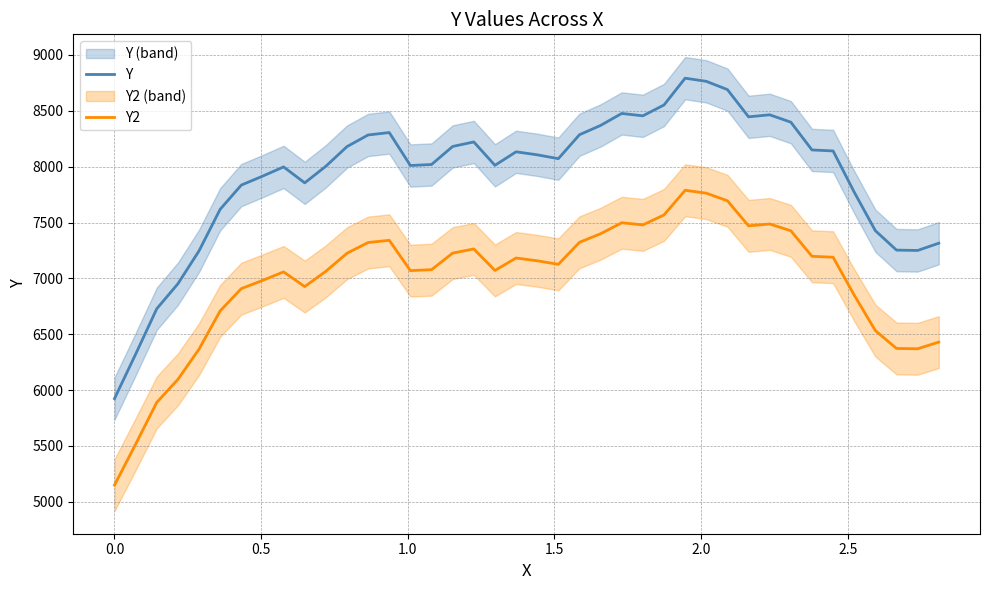

True or false: Y2 and Y intersect in this chart.

False